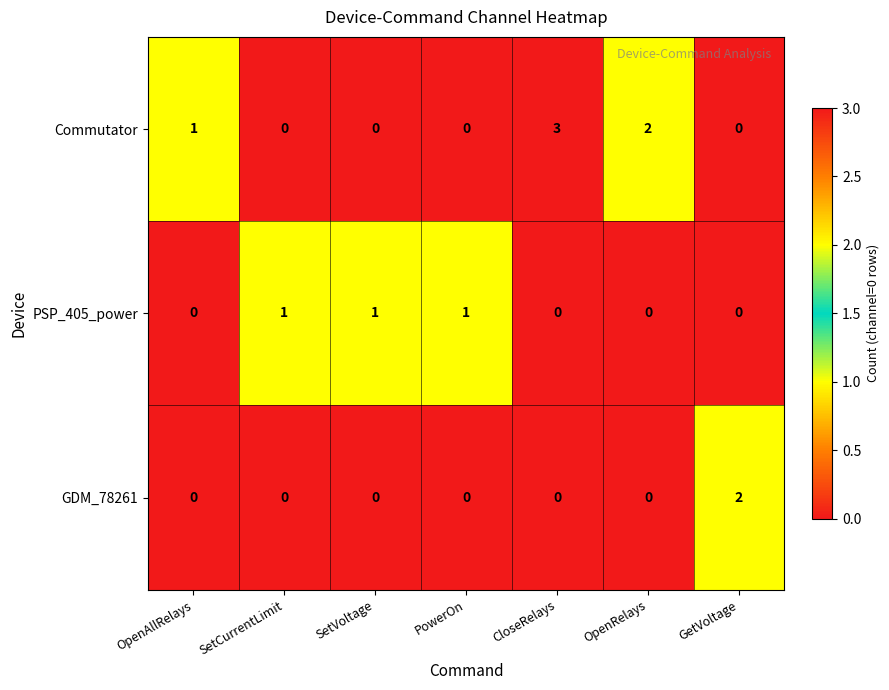

Rank the series by their average value, from highest to lowest.

Commutator, PSP_405_power, GDM_78261